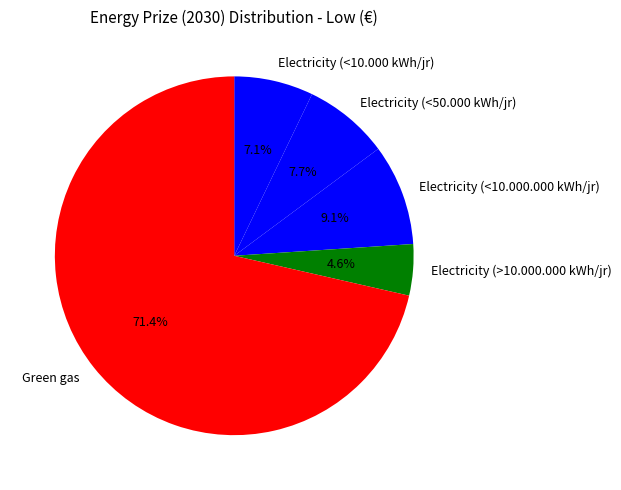

True or false: Electricity (<50.000 kWh/jr) accounts for 8% of the total.

True